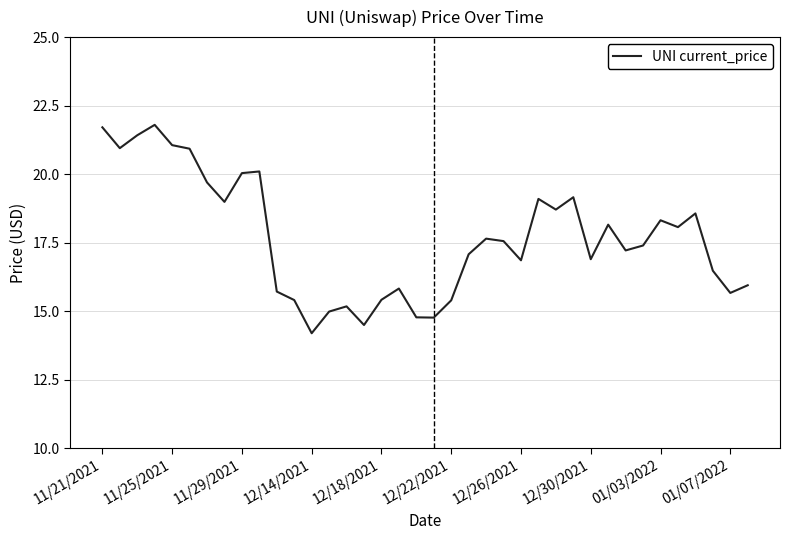

What is the smallest value displayed?

14.2